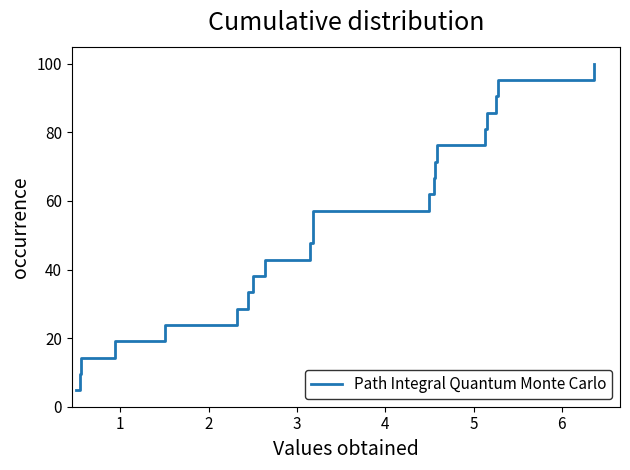

How many values exceed 52?

11